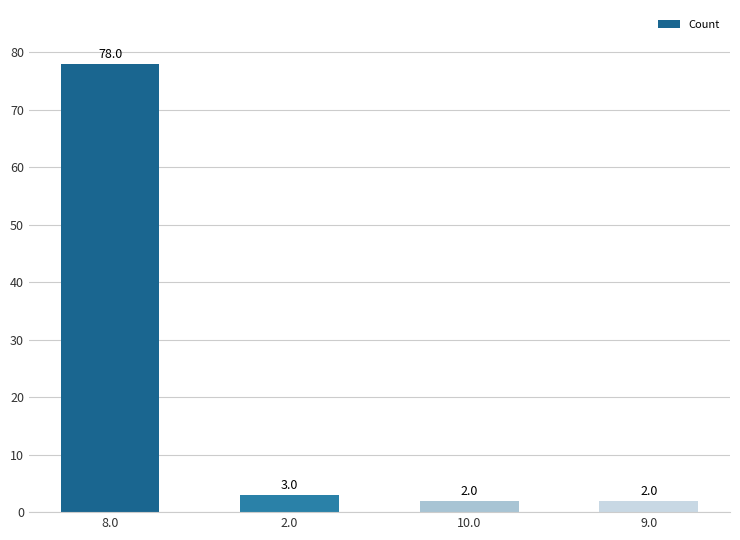

What is the maximum value shown in the chart?

78